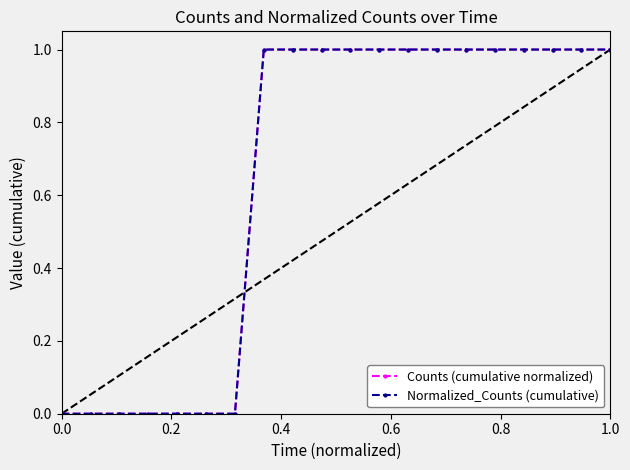

Does the chart have visible grid lines?

No